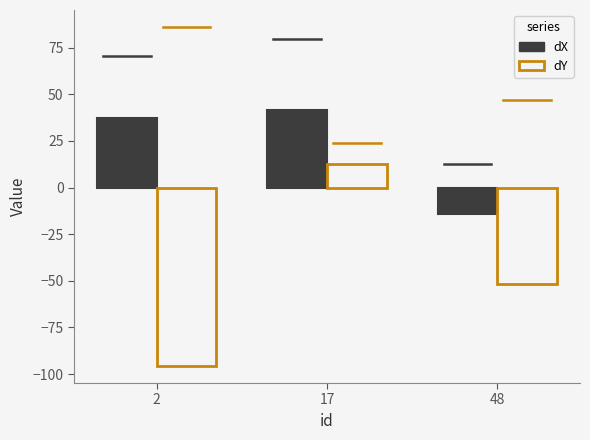

Reading right to left, transcribe all the data shown in this chart.

dX: -14.2	41.9	37.1
dY: -51.9	12.6	-95.7